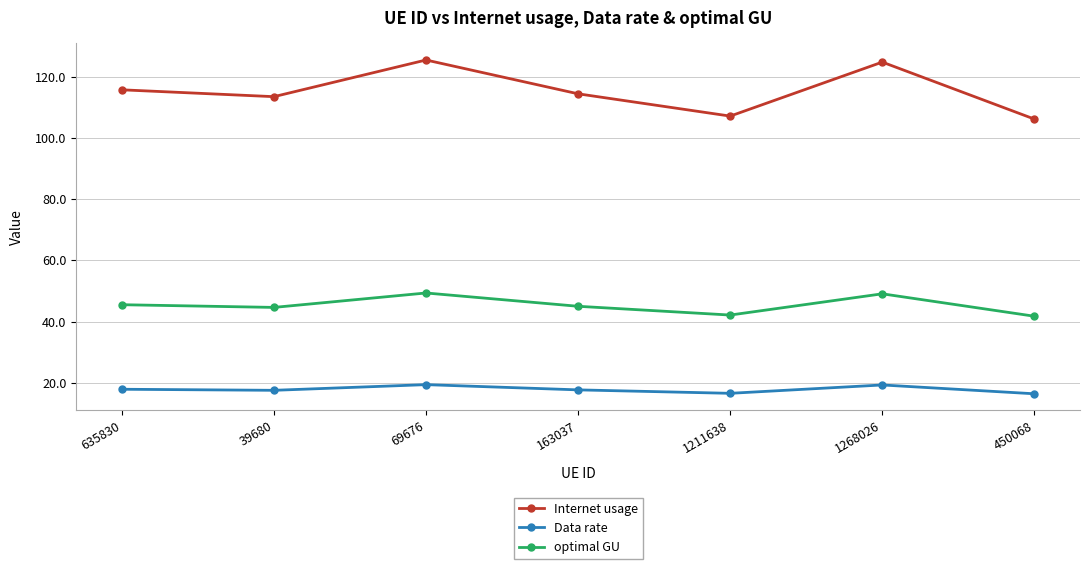

Which series changed the most between 163037 and 450068?

Internet usage